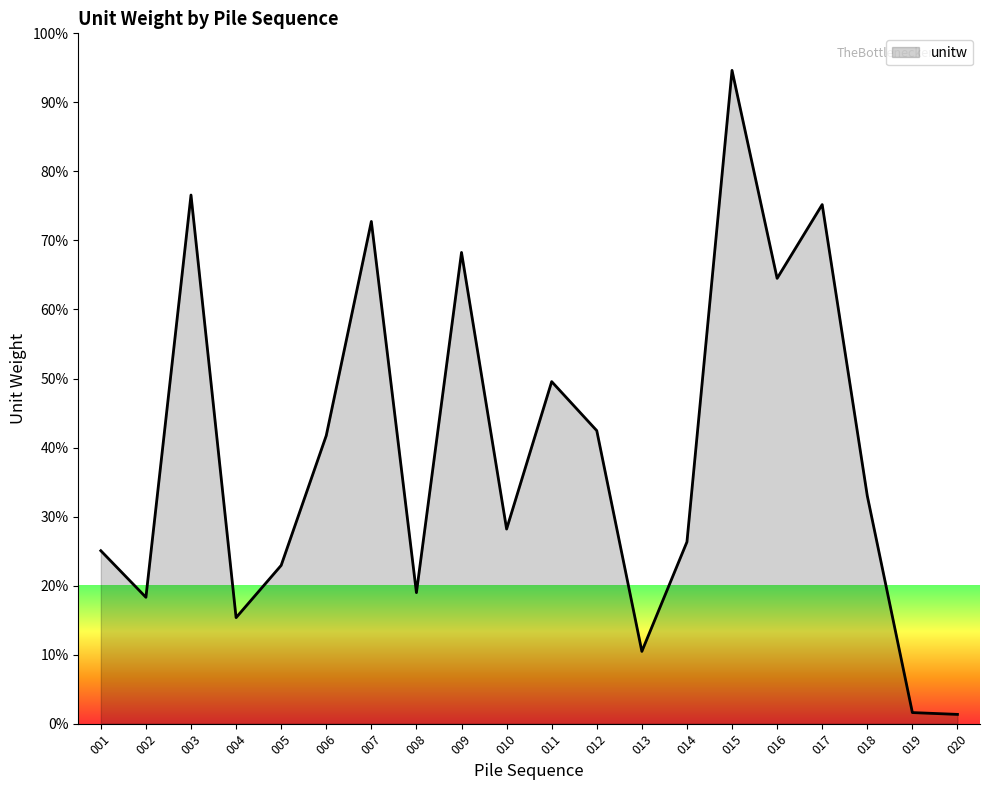

At which label is the value closest to 47?

011